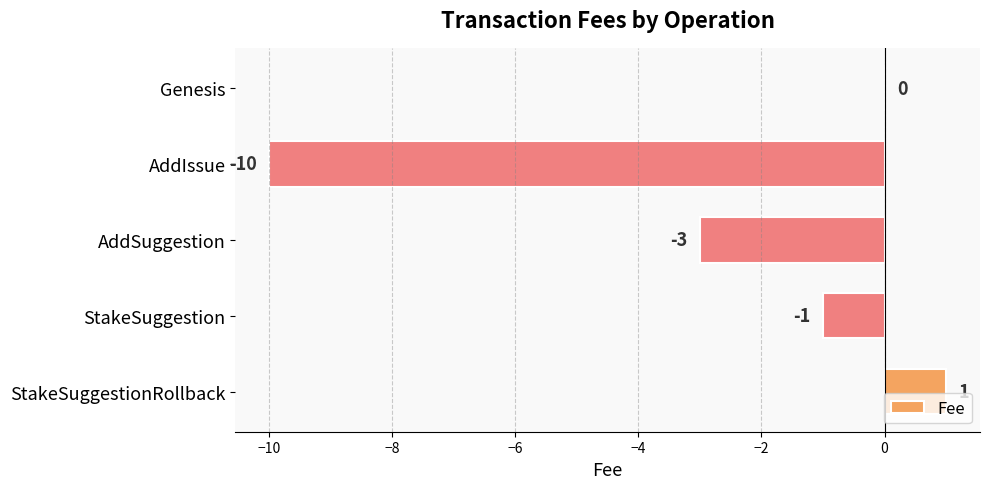

What is the sum of the values at Genesis and AddIssue?

-10